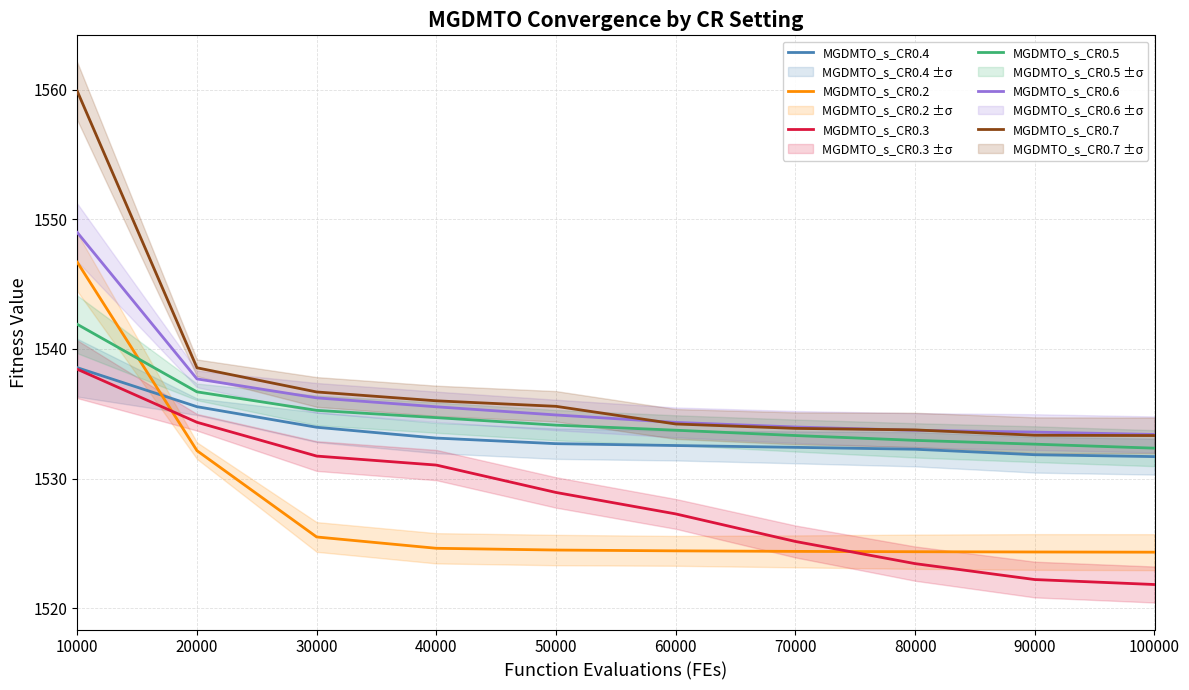

What is the sum of all MGDMTO_s_CR0.5 values?

15347.7